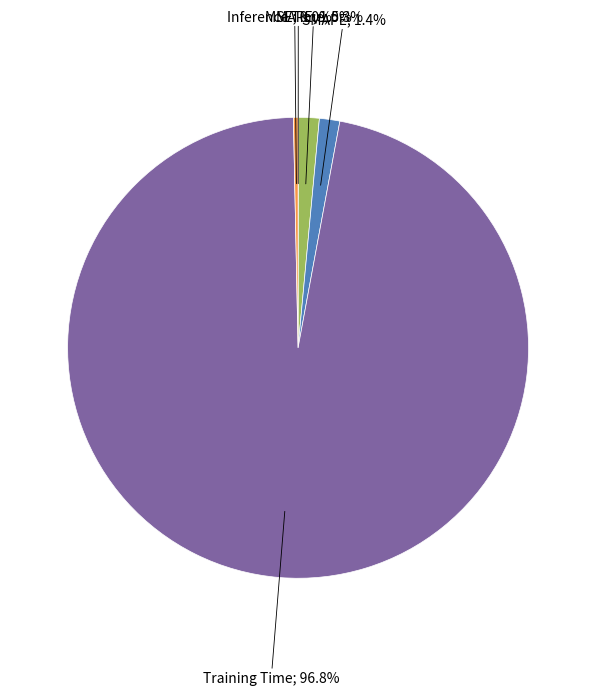

Does any single category account for the majority?

Yes